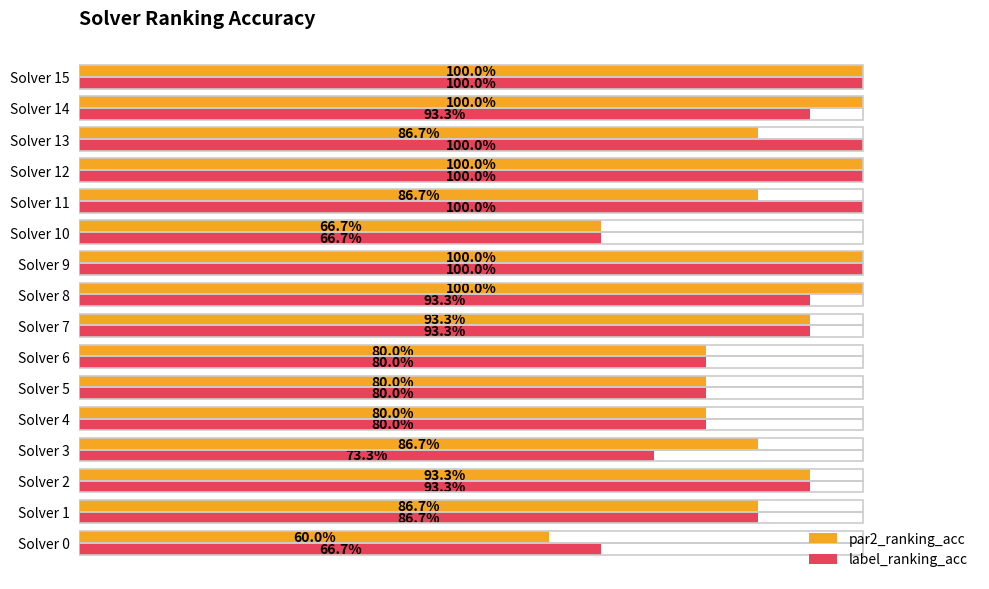

What are all the series names shown in the legend?

par2_ranking_acc, label_ranking_acc